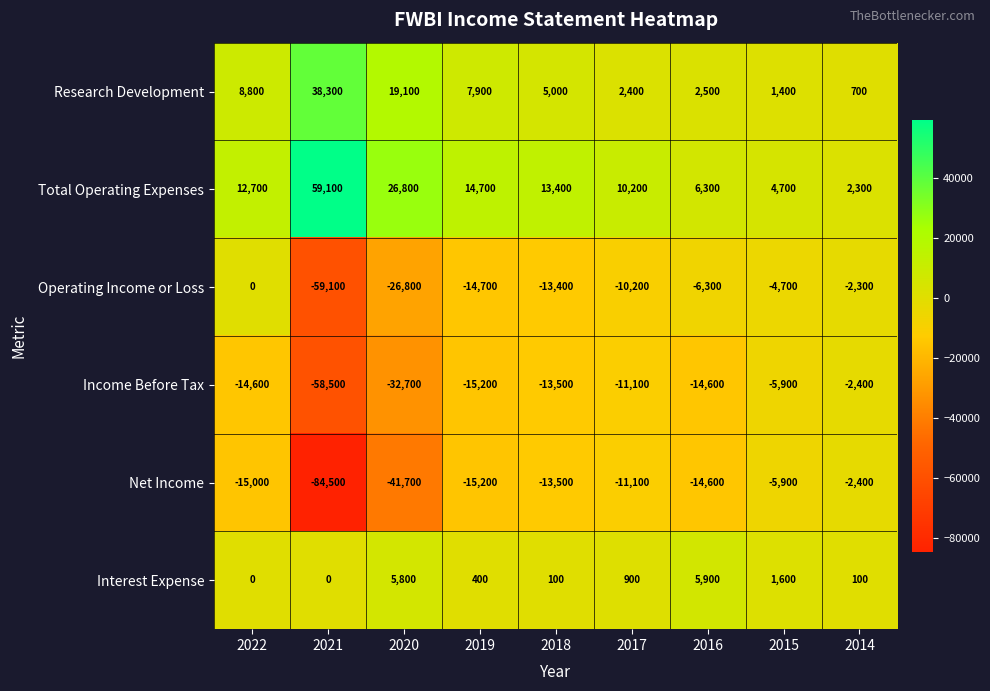

The value of Net Income at 2020 is -41700. True or false?

True